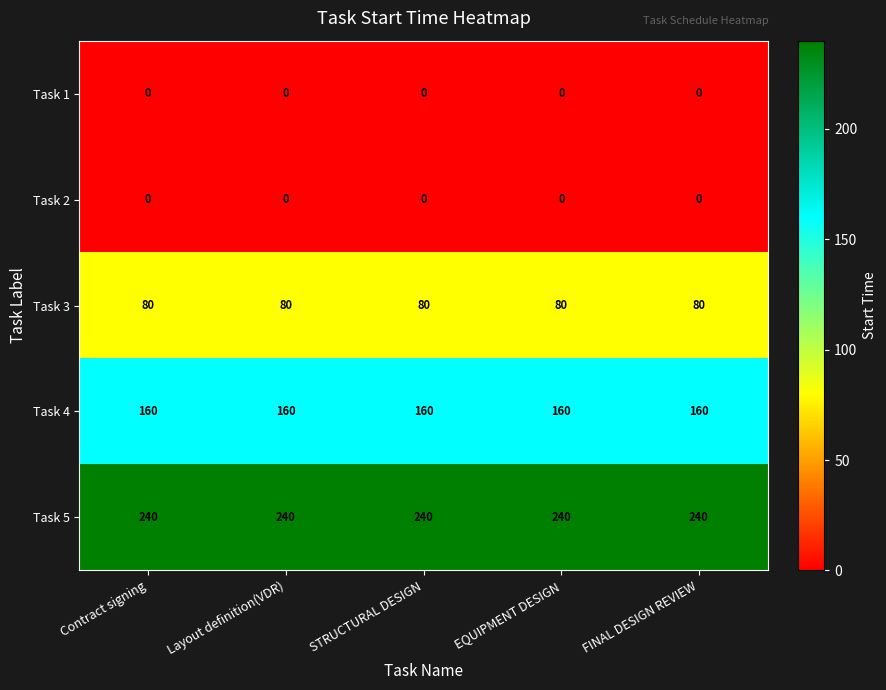

What is the maximum value shown in the chart?

240